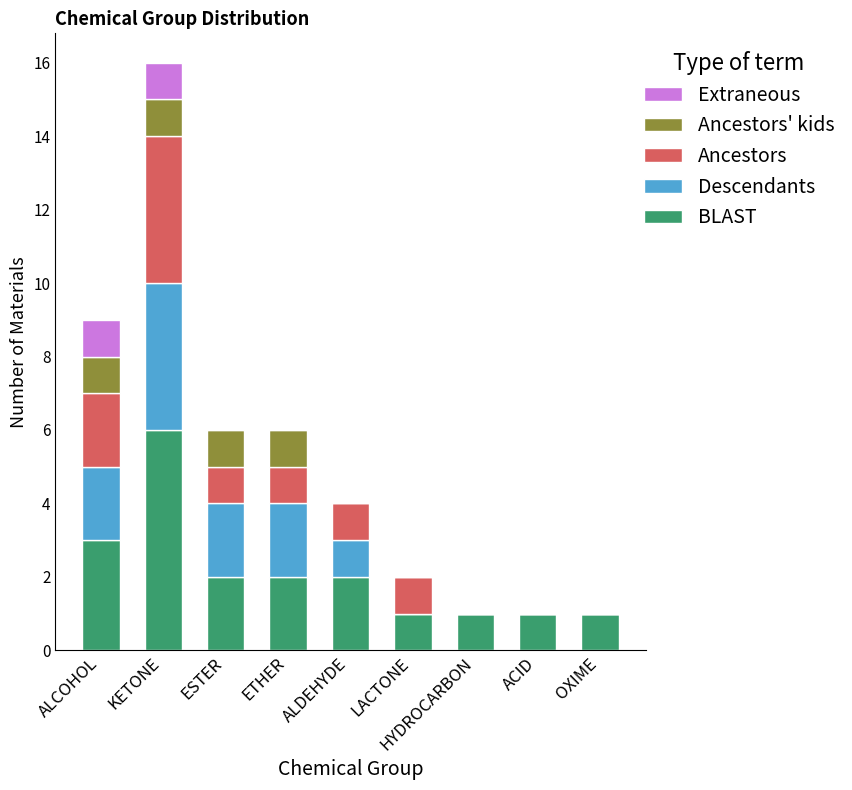

At which category is the sum across all series the highest?

KETONE